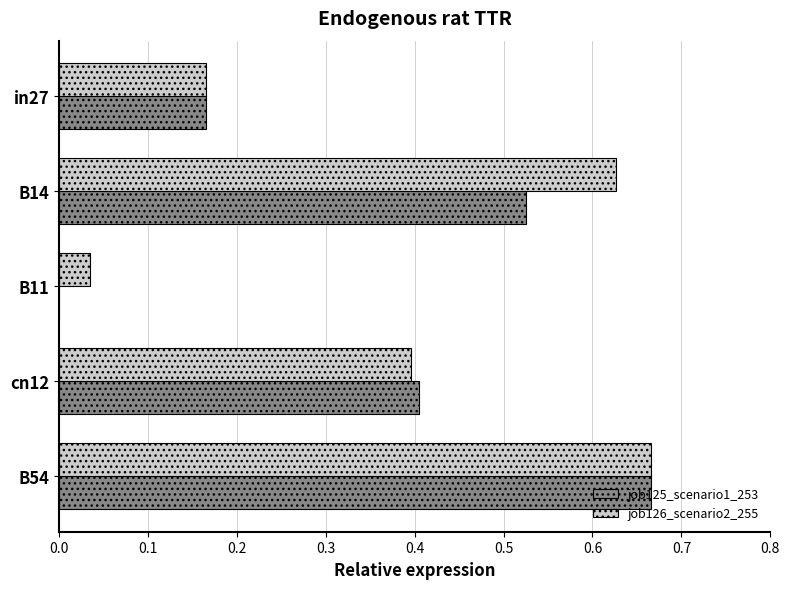

What is the sum of all job126_scenario2_255 values?

1.9